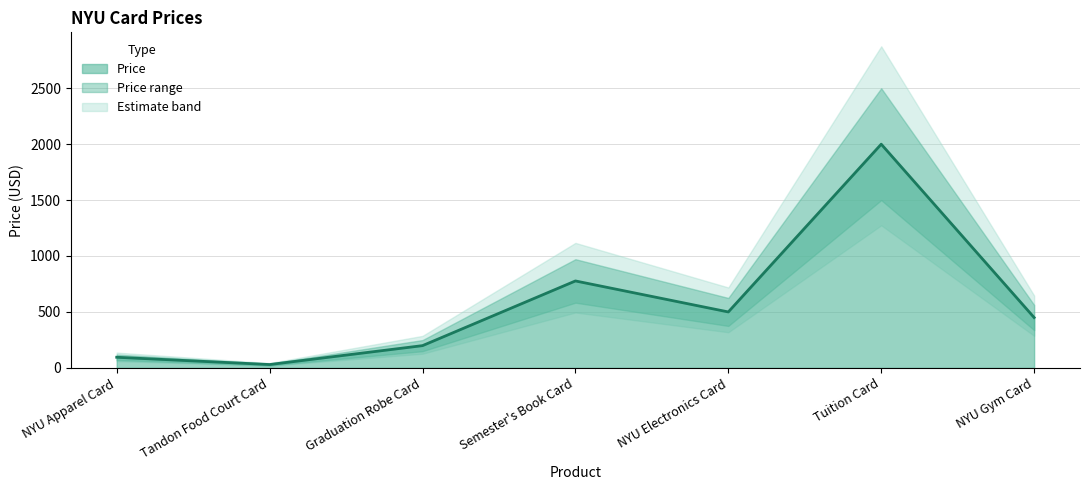

Reading left to right, transcribe all the data shown in this chart.

95	30	199	777	500	1999	450